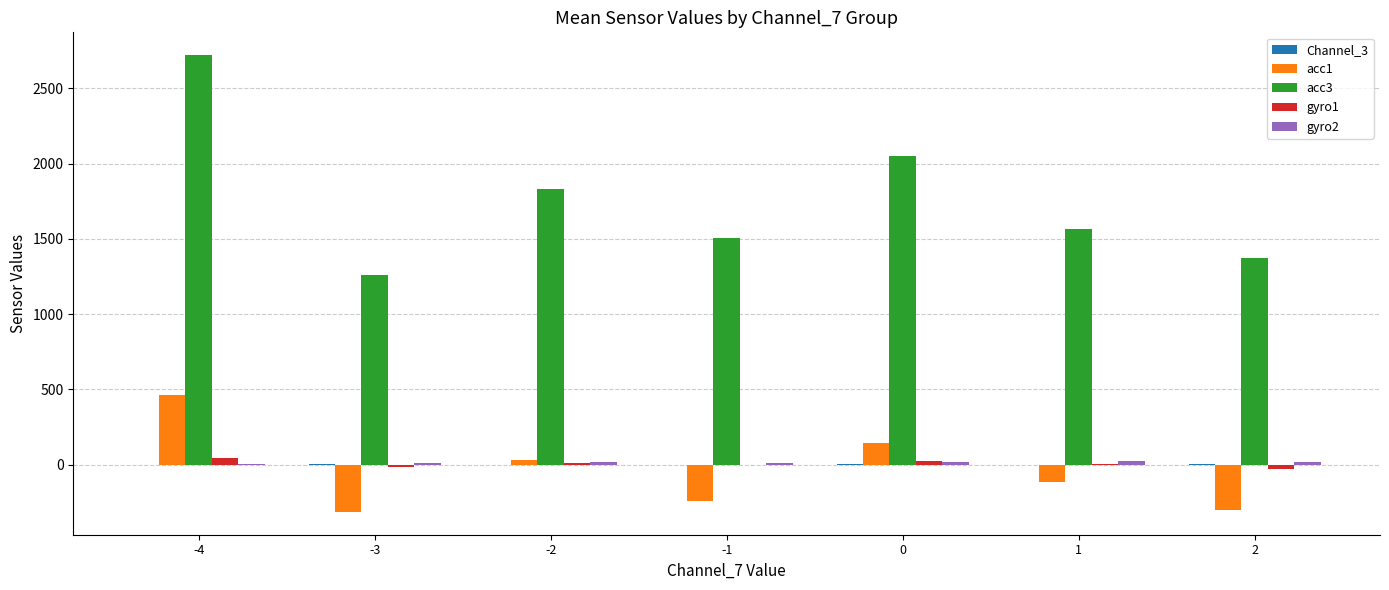

What is the greatest value displayed?

2721.0